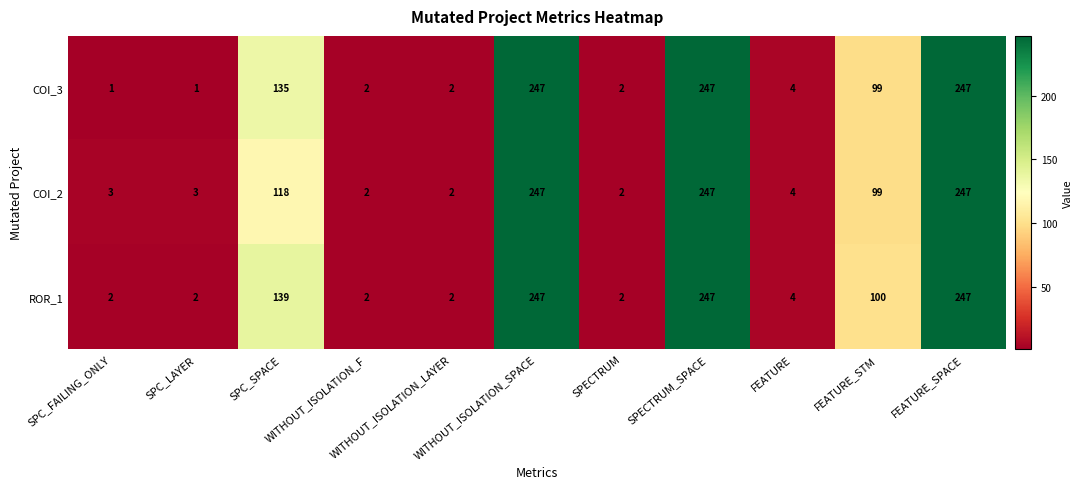

What is the spread (max minus min) of values at FEATURE_STM?

1